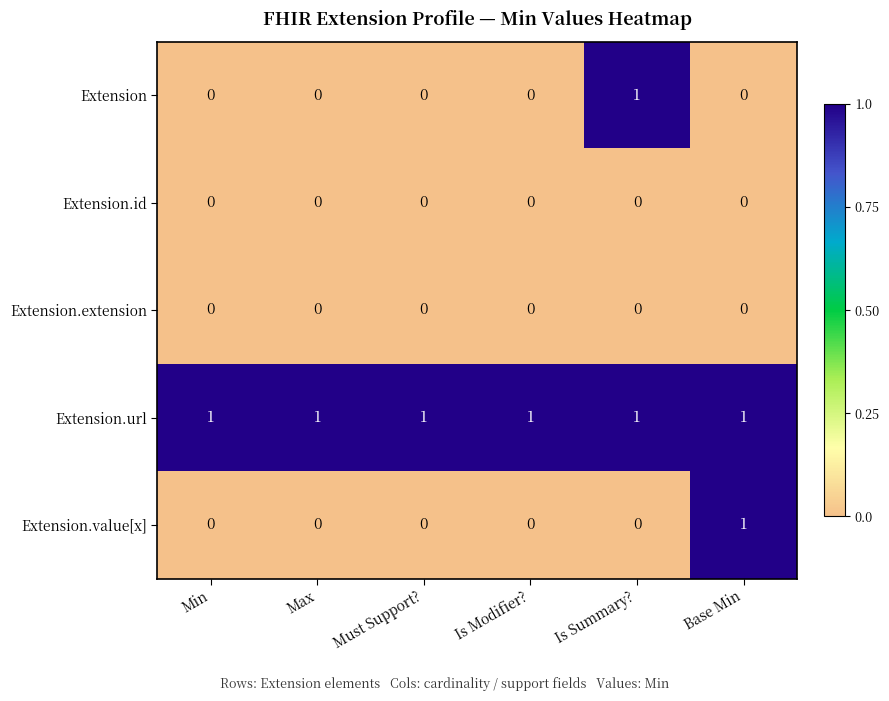

True or false: Extension.url has a value of 2 at Base Min.

False